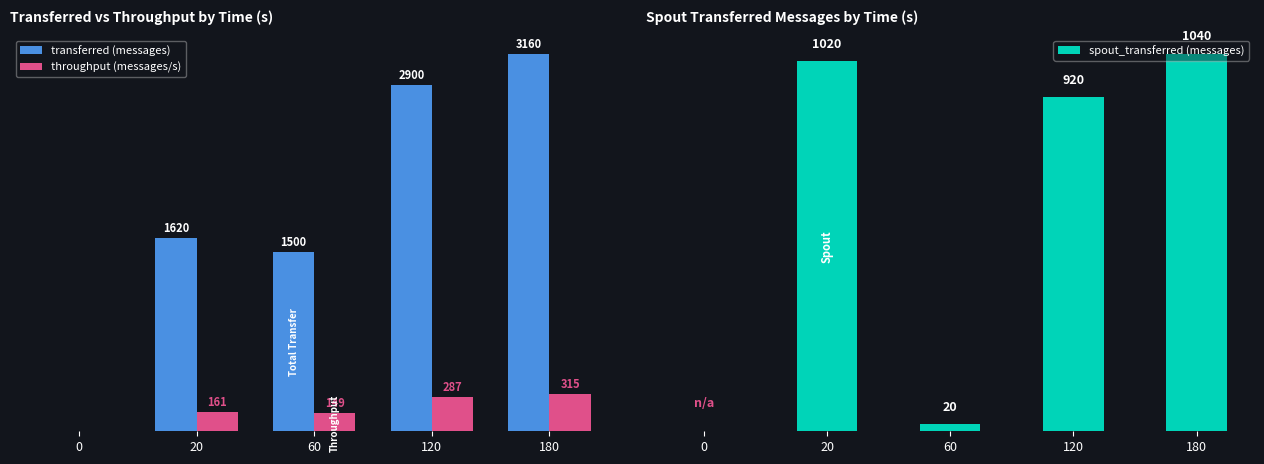

How many categories are shown in the chart?

5